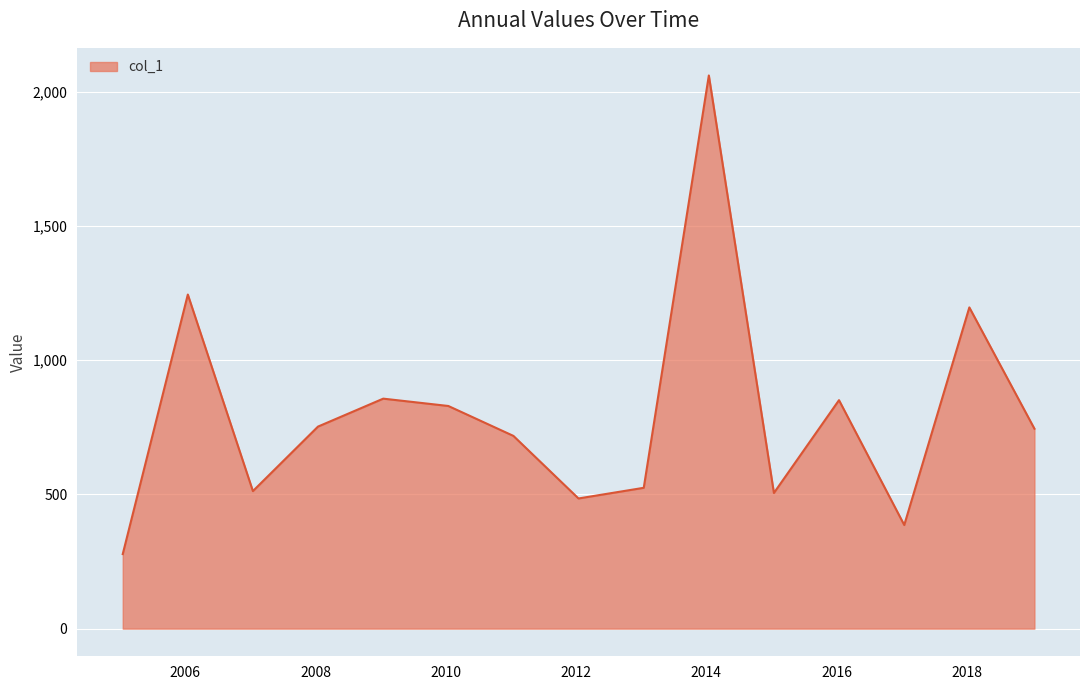

What is the difference between the maximum and minimum values?

1783.5